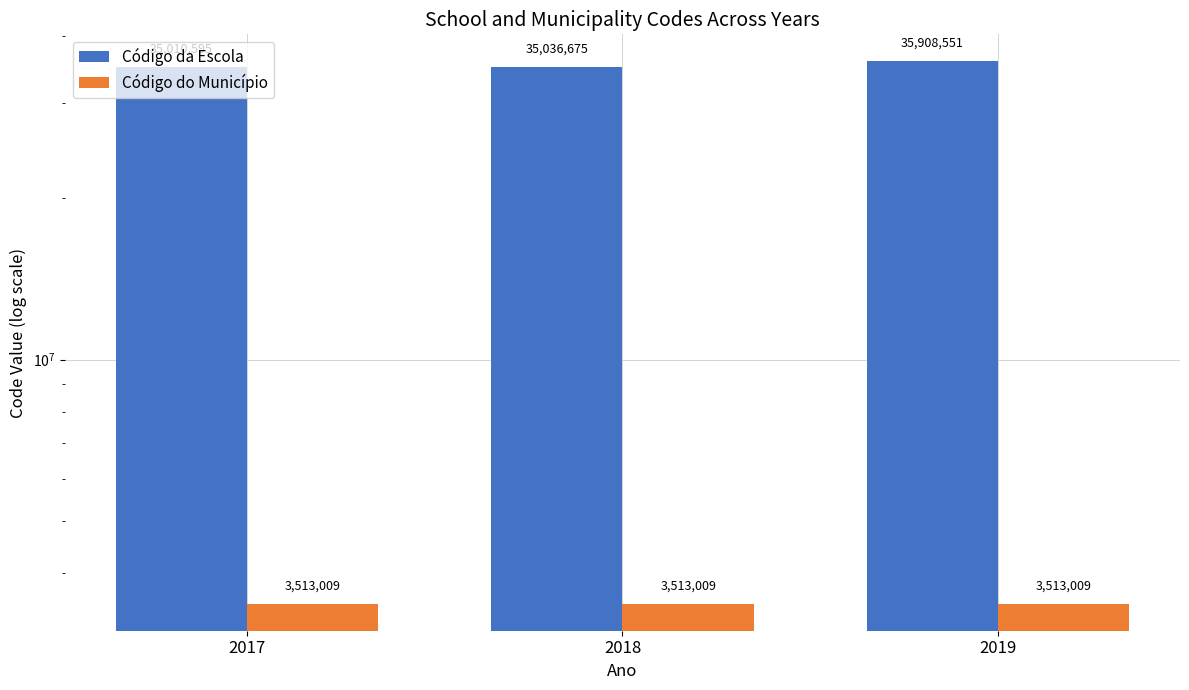

Rank the series at 2018 from lowest to highest value.

Código do Município, Código da Escola